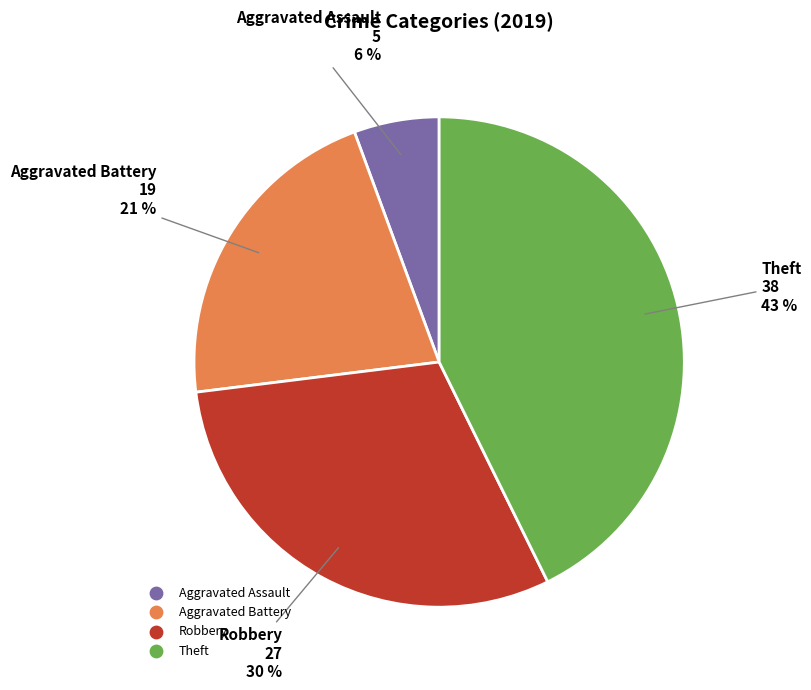

Which slice is the smallest?

Aggravated Assault